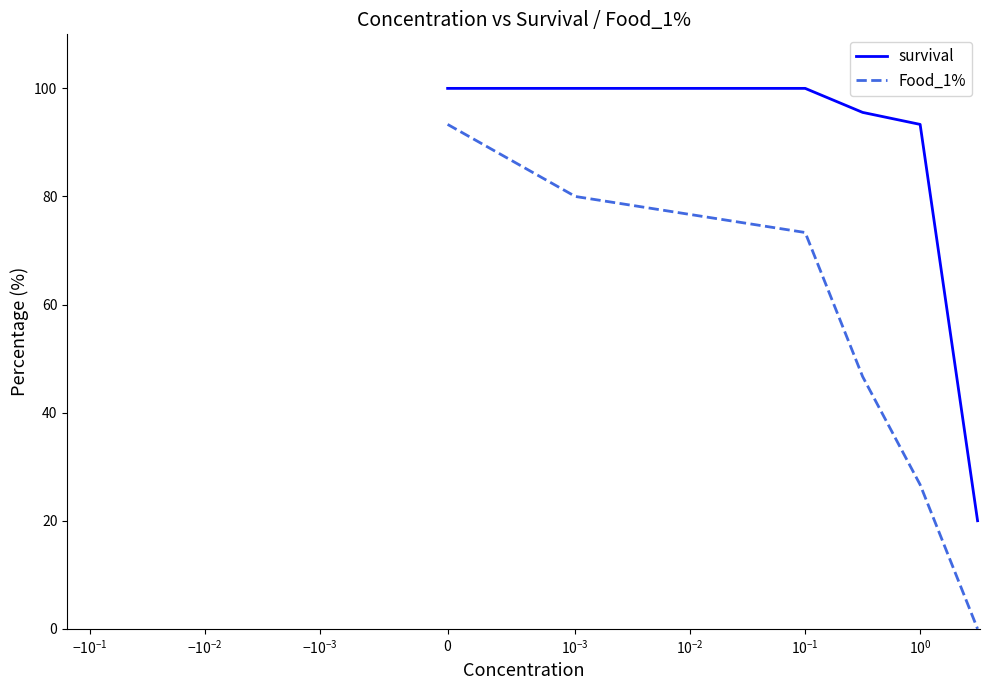

True or false: Food_1% and survival cross at least once.

False